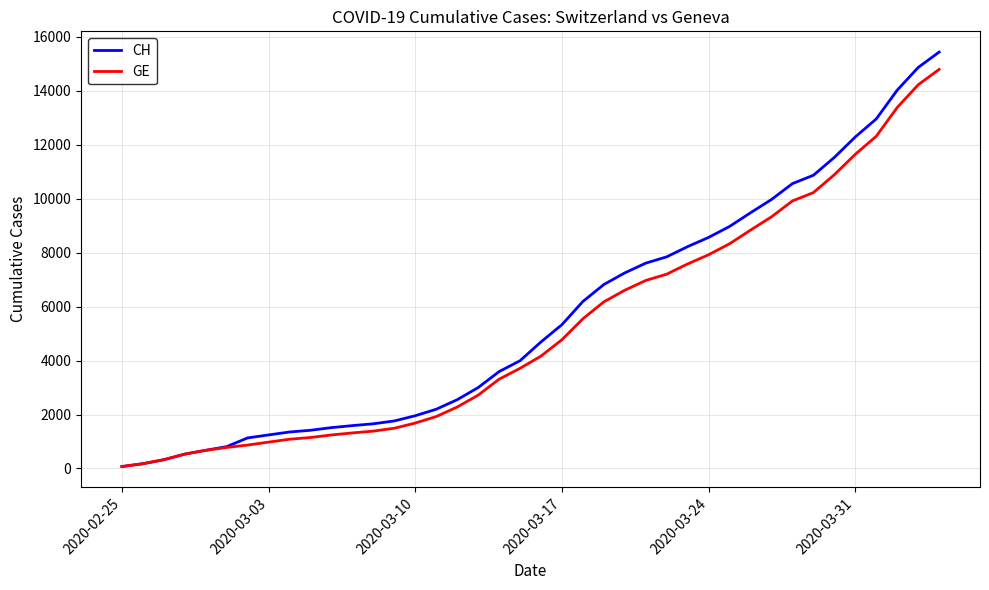

Rank the series by their maximum value, from lowest to highest.

GE, CH